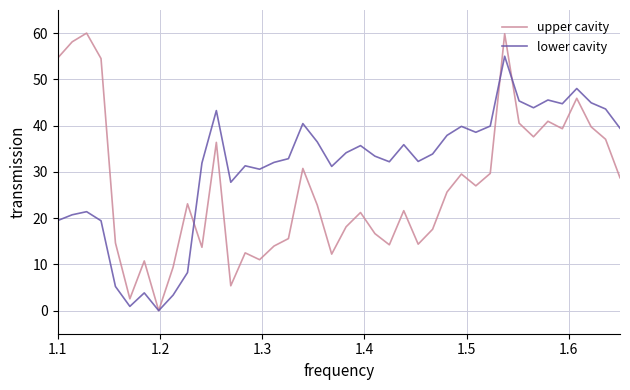

Rank the series by their maximum value, from highest to lowest.

upper cavity, lower cavity